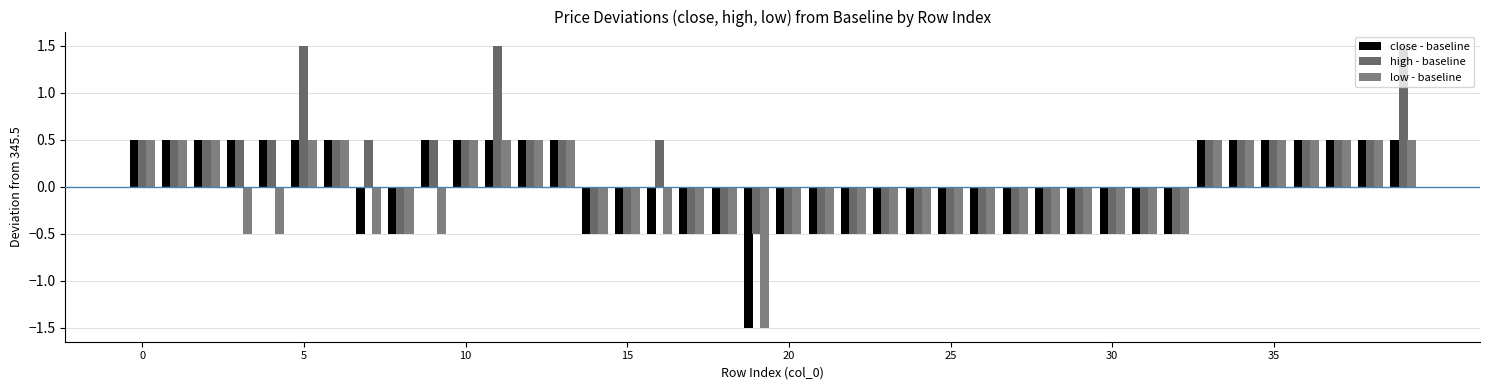

What is the average value of the close - baseline series?

-0.1